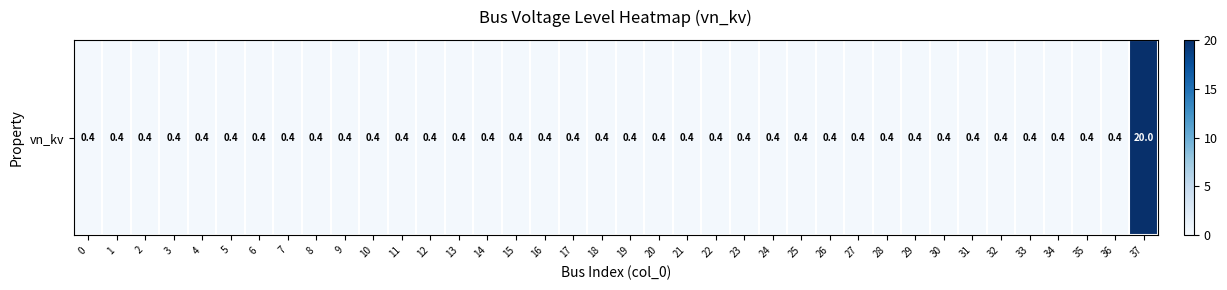

Which has a higher value, 19 or 0?

19